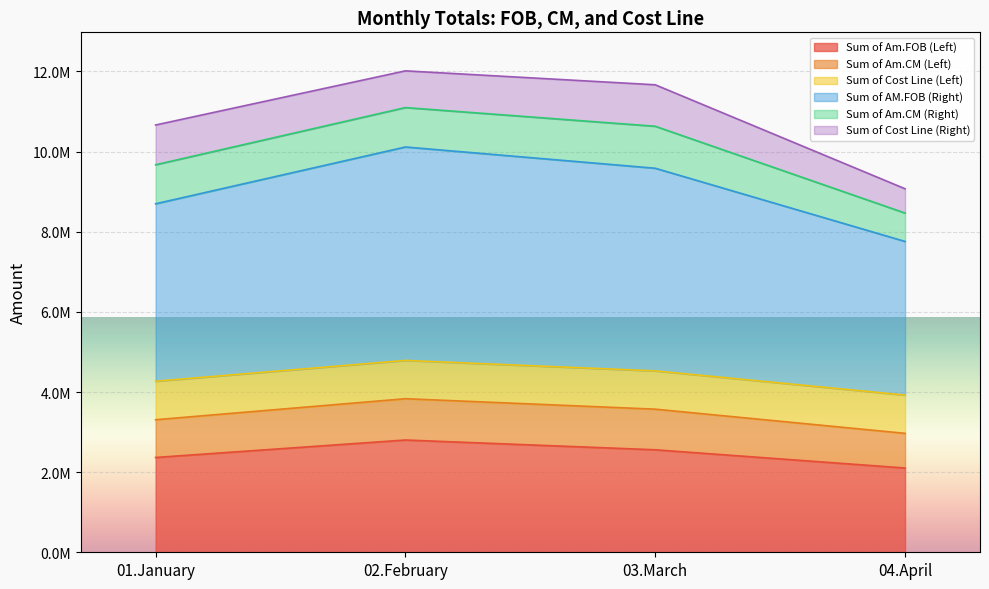

Does the chart display data point markers on the line(s)?

No